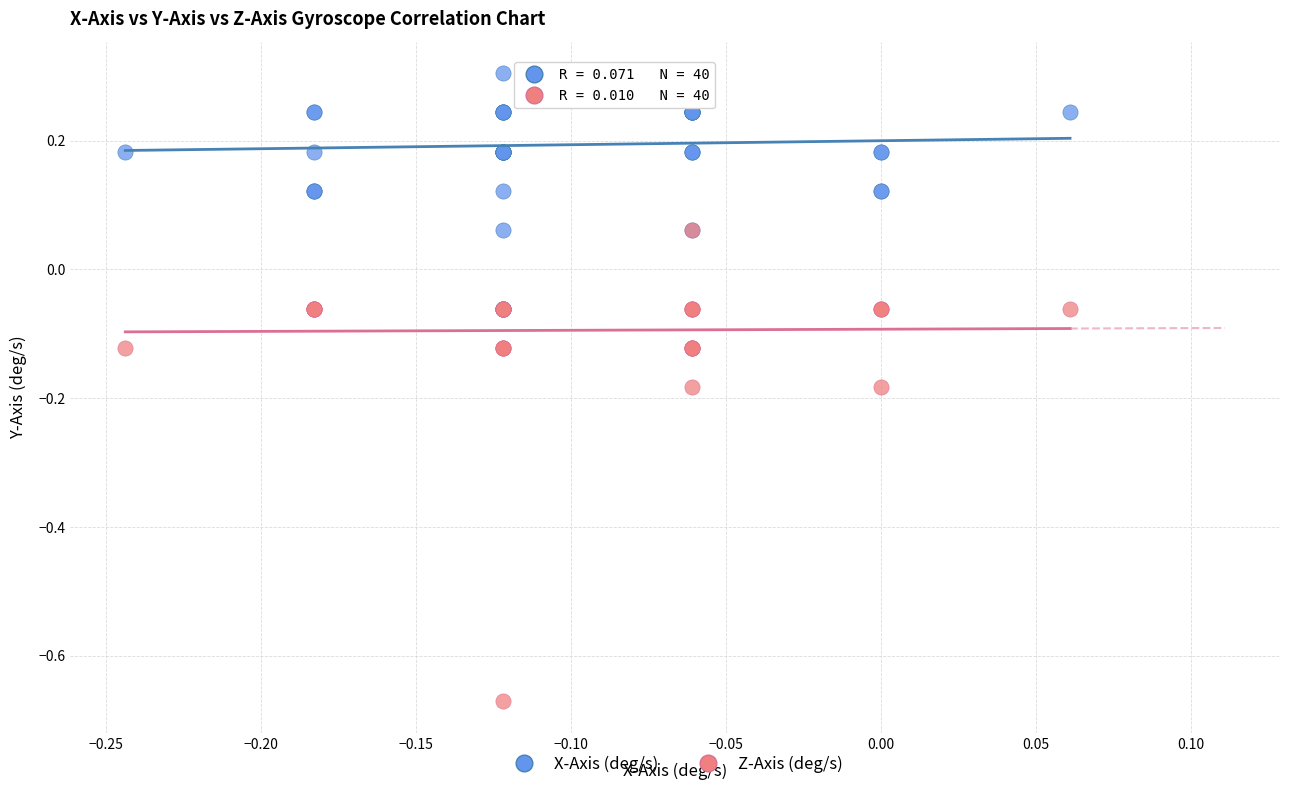

Which series reaches the minimum Y coordinate?

Z-Axis (deg/s)